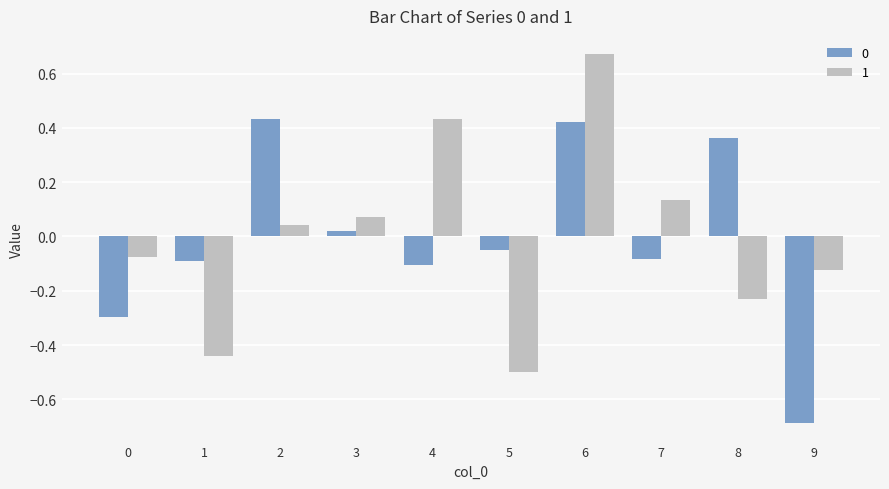

Between 0 and 4, which series saw the biggest shift?

1